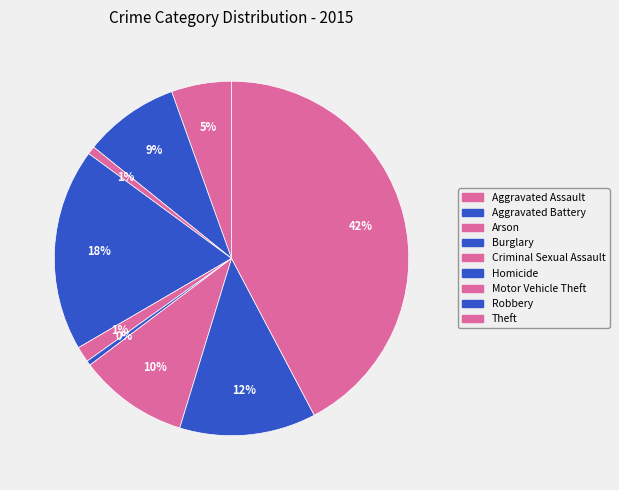

Does any single category account for the majority?

No